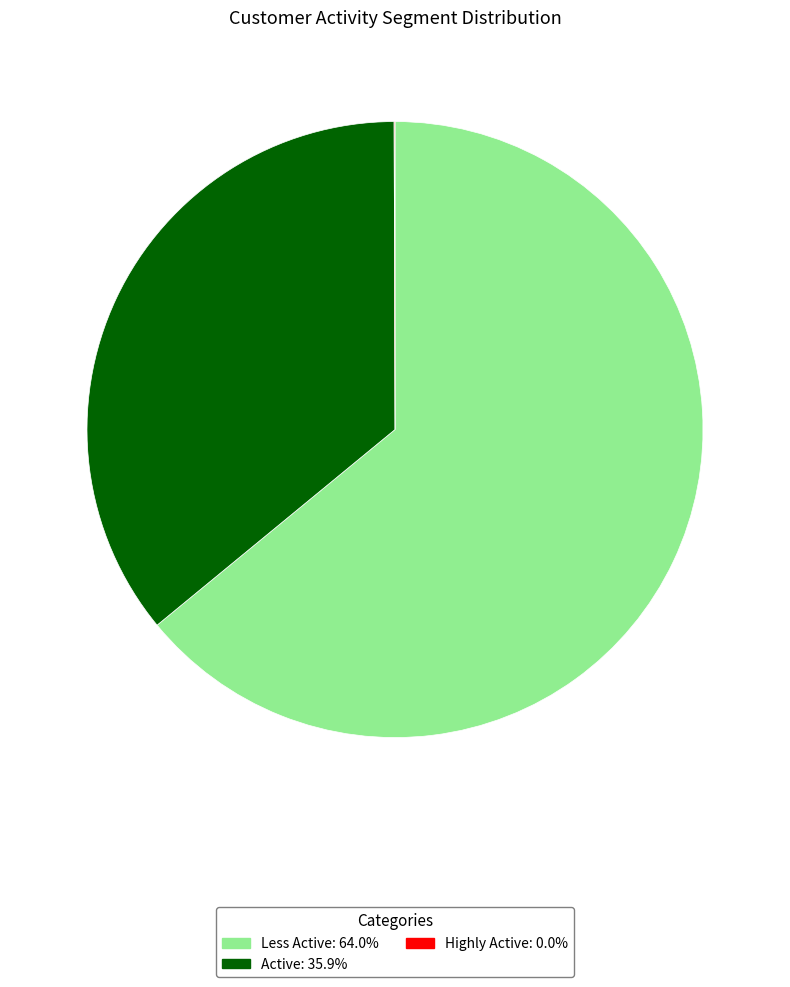

Which category accounts for the majority?

Less Active